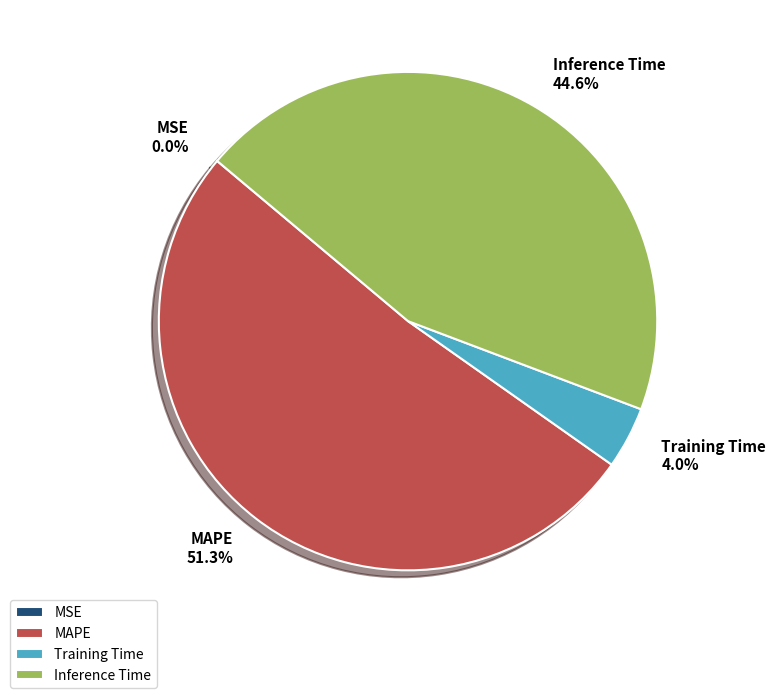

To the nearest percent, what is the difference between the largest and smallest slice percentages?

51%